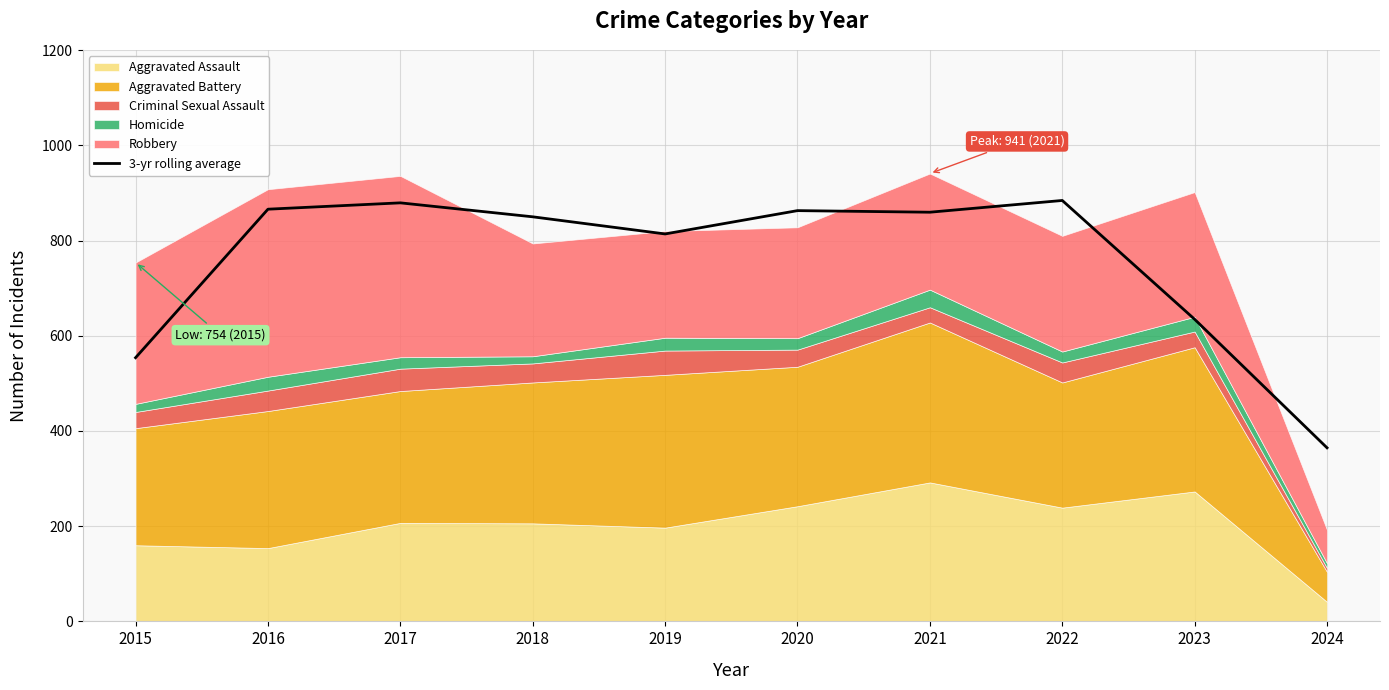

True or false: 3-yr rolling average has a value of 400.2 at 2019.

False